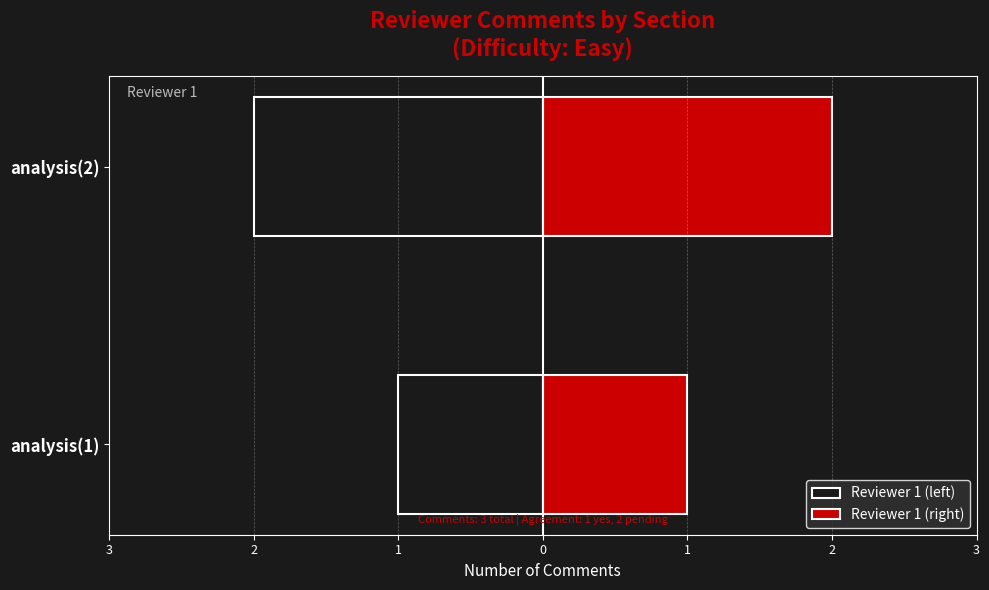

Is the value of Reviewer 1 (left) at analysis(2) greater than the value of Reviewer 1 (right) at analysis(2)?

No